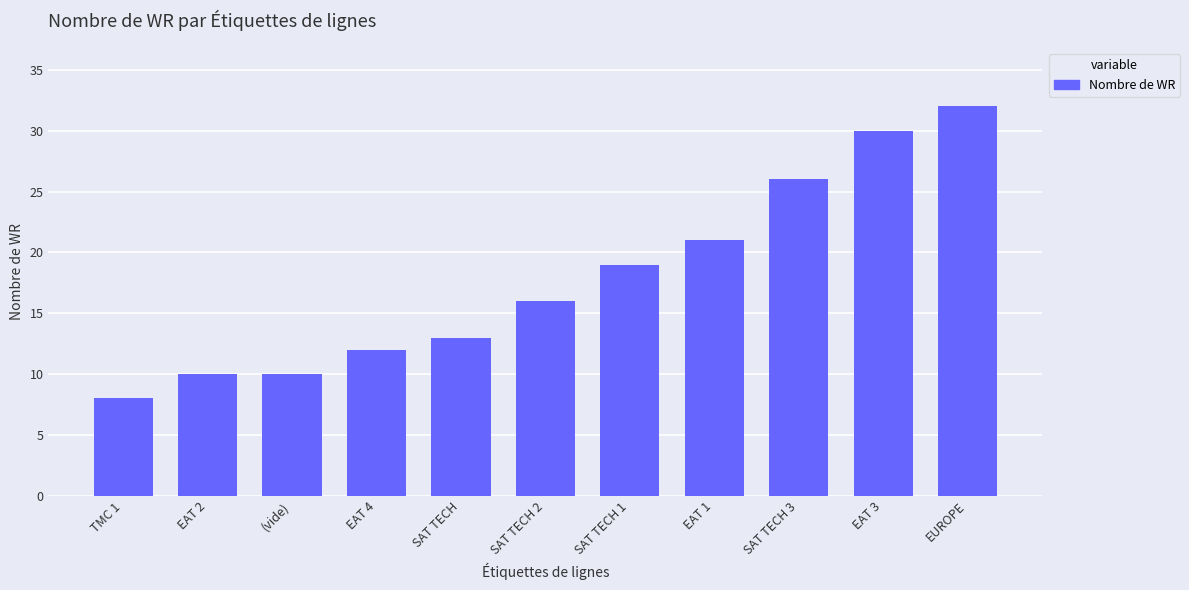

Are the bars horizontal?

No